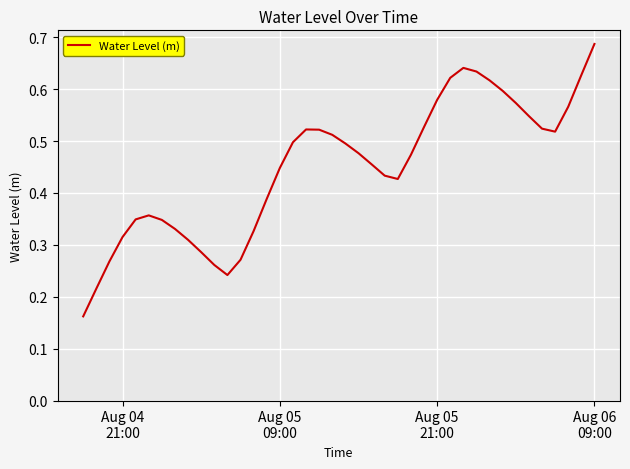

What is the maximum value shown in the chart?

0.7